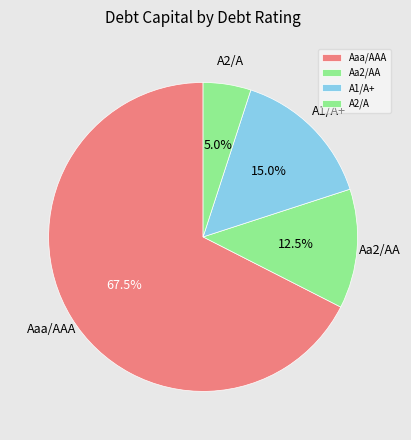

Combined, do A1/A+ and A2/A account for over 50%?

No